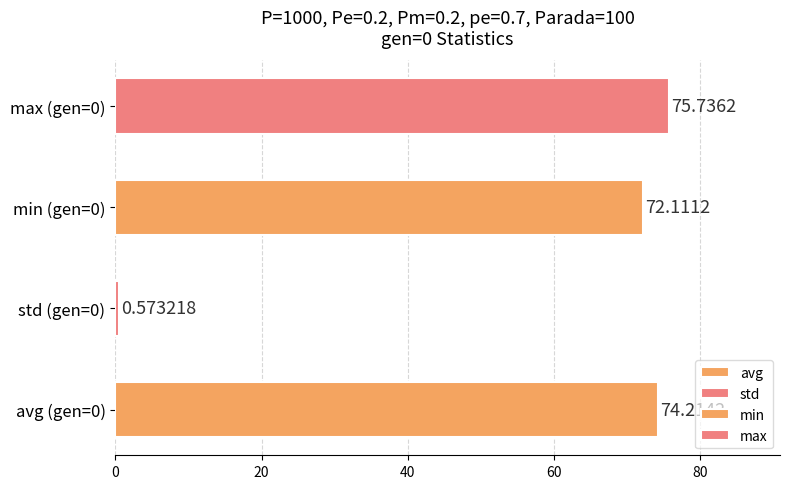

How many bars are there in total?

4